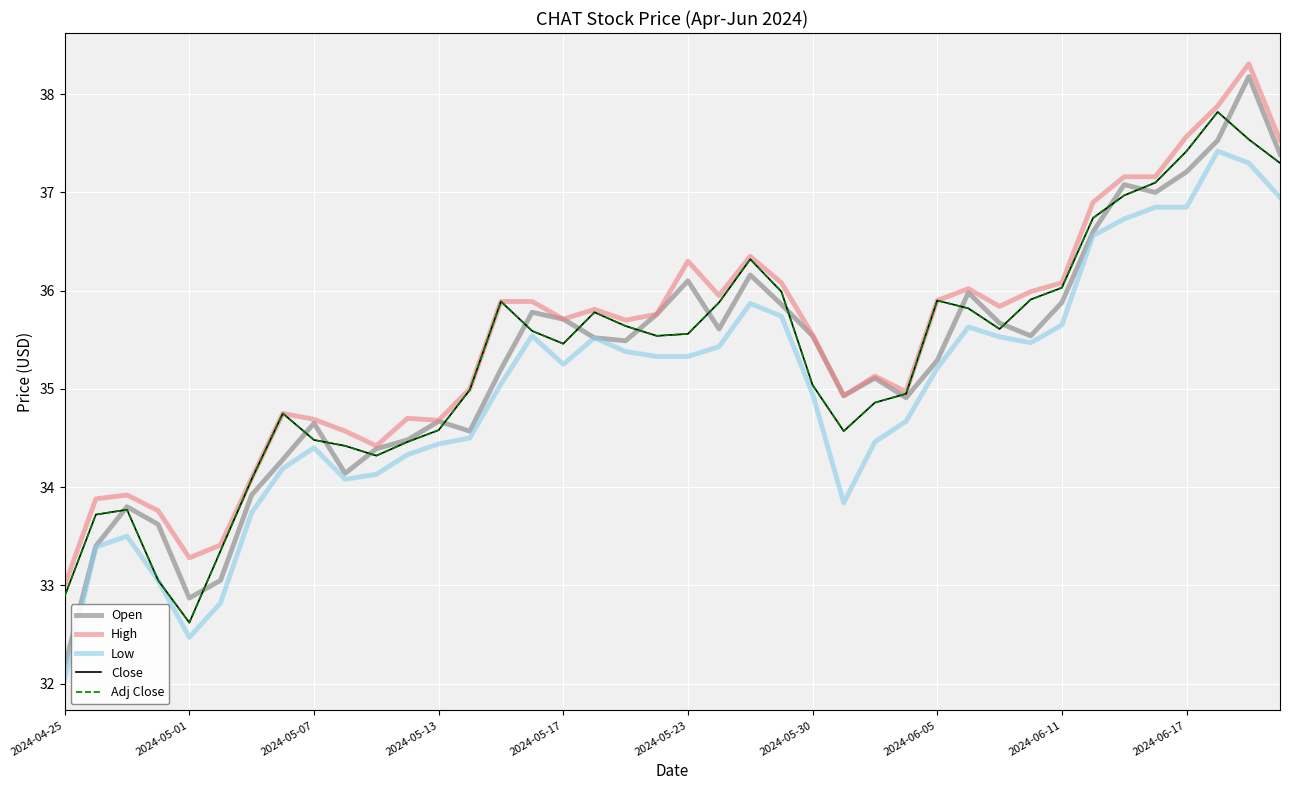

What is the maximum value for Low?

37.4